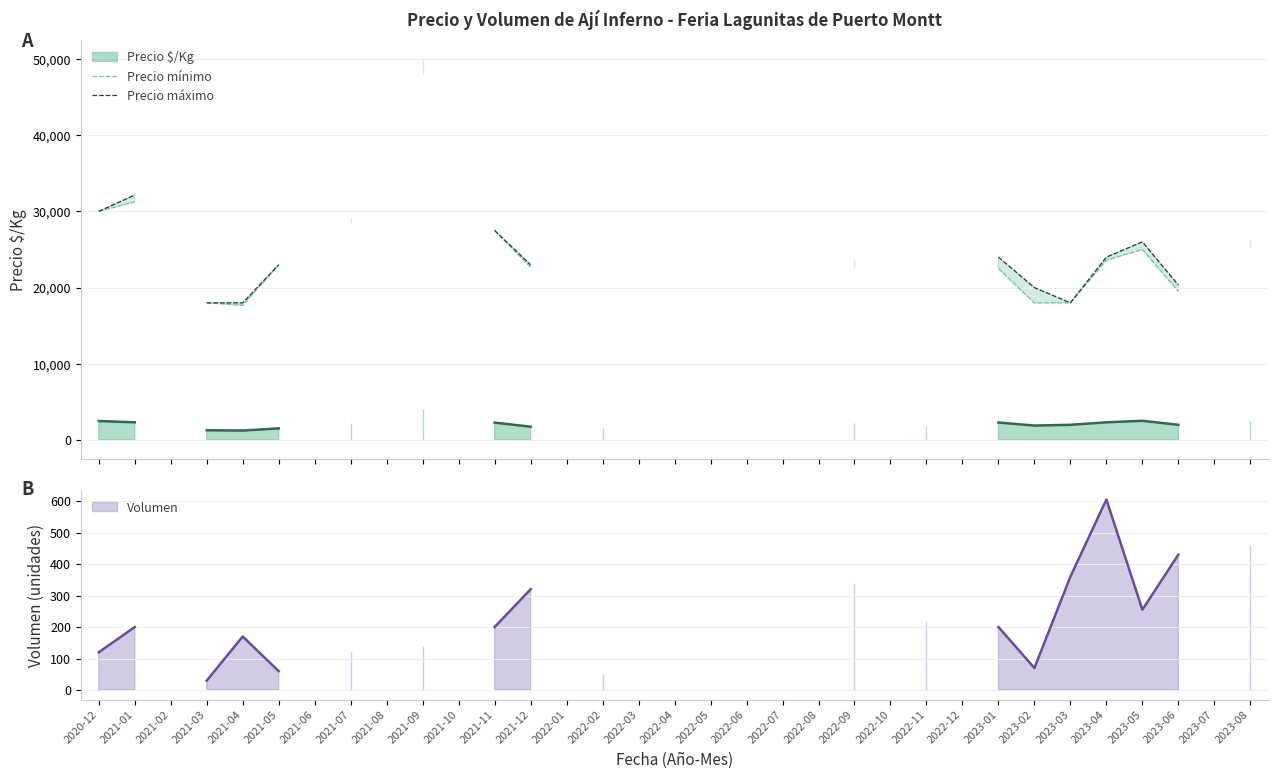

True or false: Precio mínimo and Precio máximo cross at least once.

False